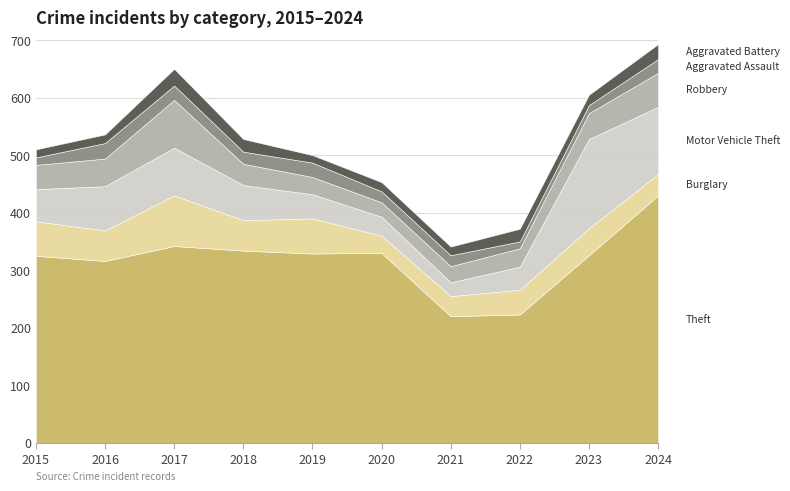

Reading left to right, transcribe all the data shown in this chart.

Theft: 2015=325	2016=316	2017=342	2018=334	2019=329	2020=330	2021=220	2022=223	2023=326	2024=430
Burglary: 2015=60	2016=53	2017=88	2018=53	2019=61	2020=30	2021=35	2022=43	2023=47	2024=37
Motor Vehicle Theft: 2015=56	2016=77	2017=83	2018=61	2019=42	2020=33	2021=24	2022=40	2023=155	2024=117
Robbery: 2015=42	2016=48	2017=83	2018=37	2019=30	2020=25	2021=28	2022=32	2023=45	2024=59
Aggravated Assault: 2015=13	2016=27	2017=25	2018=21	2019=25	2020=19	2021=19	2022=12	2023=14	2024=24
Aggravated Battery: 2015=14	2016=15	2017=29	2018=22	2019=13	2020=16	2021=15	2022=22	2023=18	2024=26